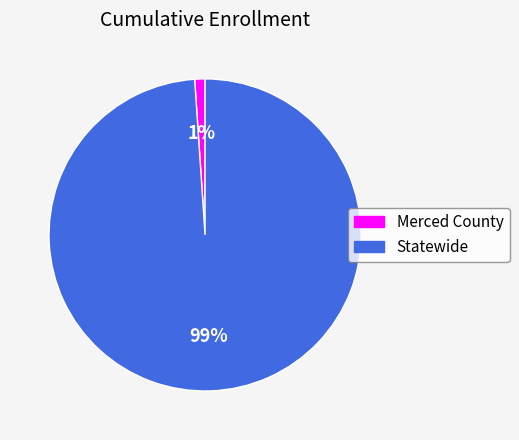

What is the largest slice in the pie chart?

Statewide